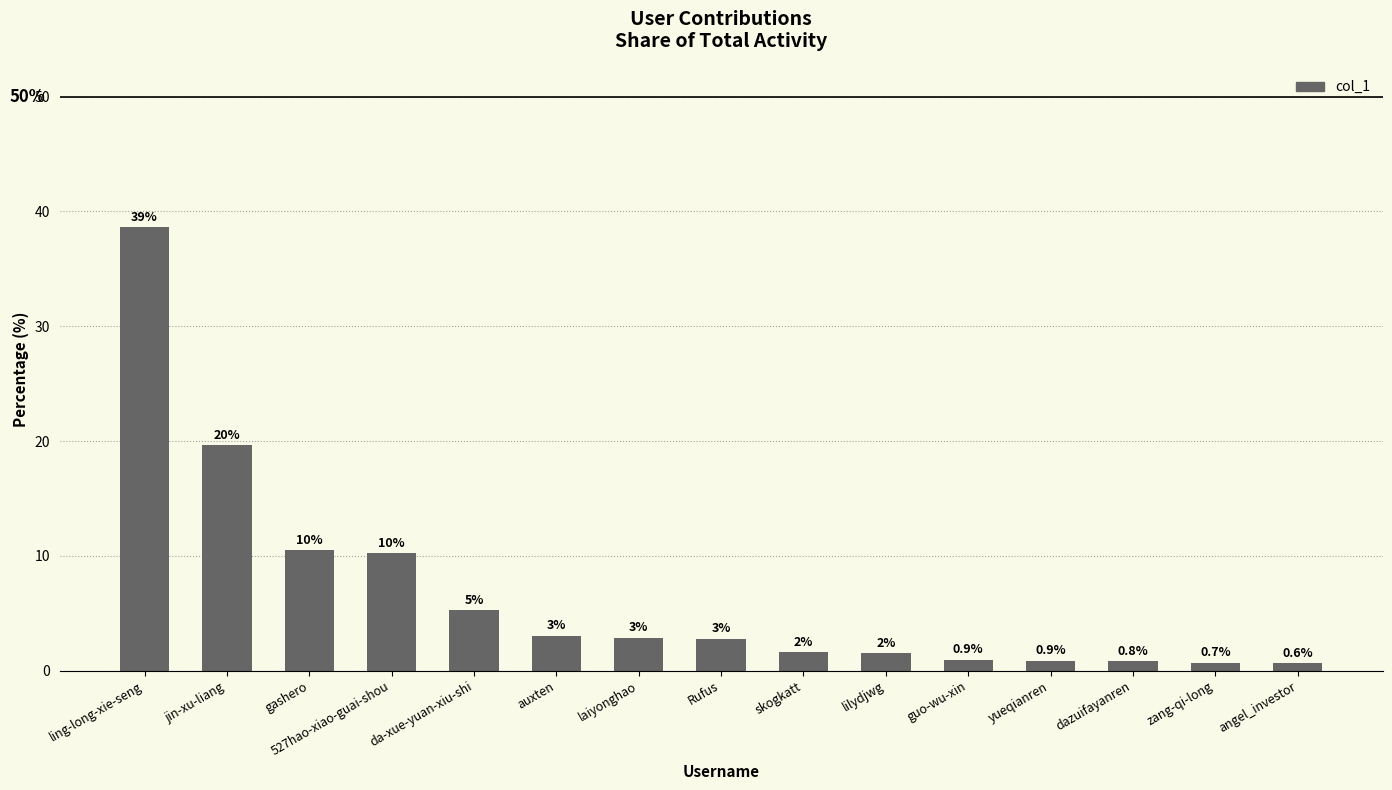

Which label corresponds to the smallest value in the chart?

angel_investor